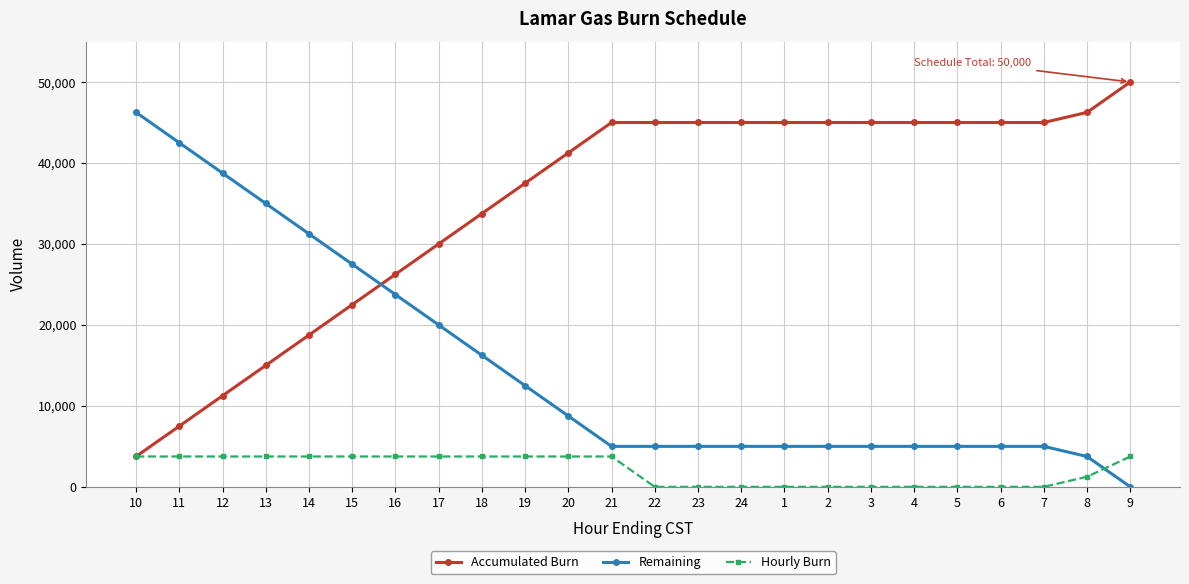

Rank the series by their average value, from lowest to highest.

Hourly Burn, Remaining, Accumulated Burn